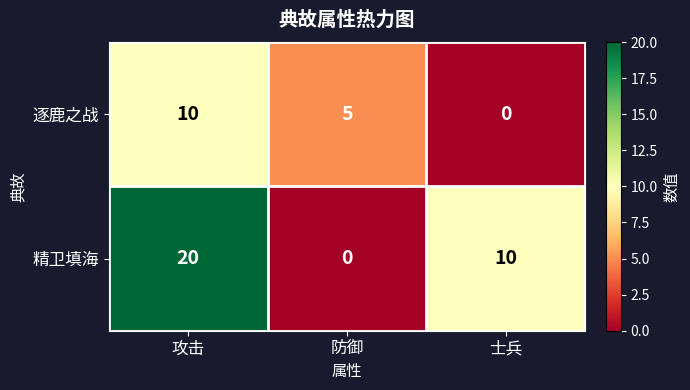

True or false: 精卫填海 has a value of 3 at 士兵.

False